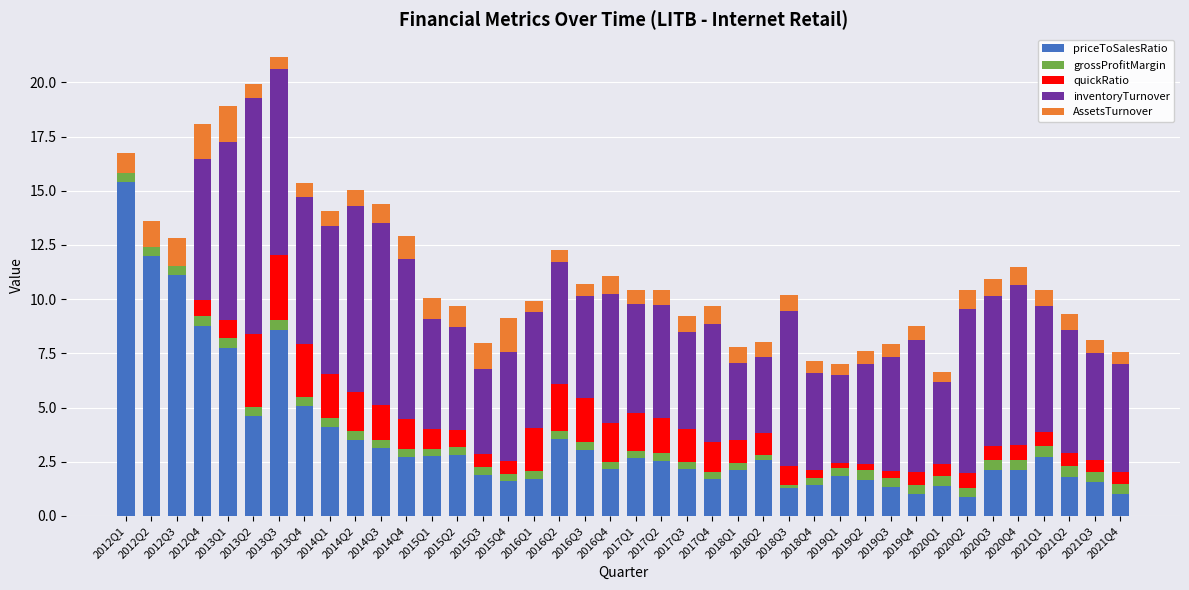

Is it true that priceToSalesRatio equals 1.4 at 2020Q1?

True